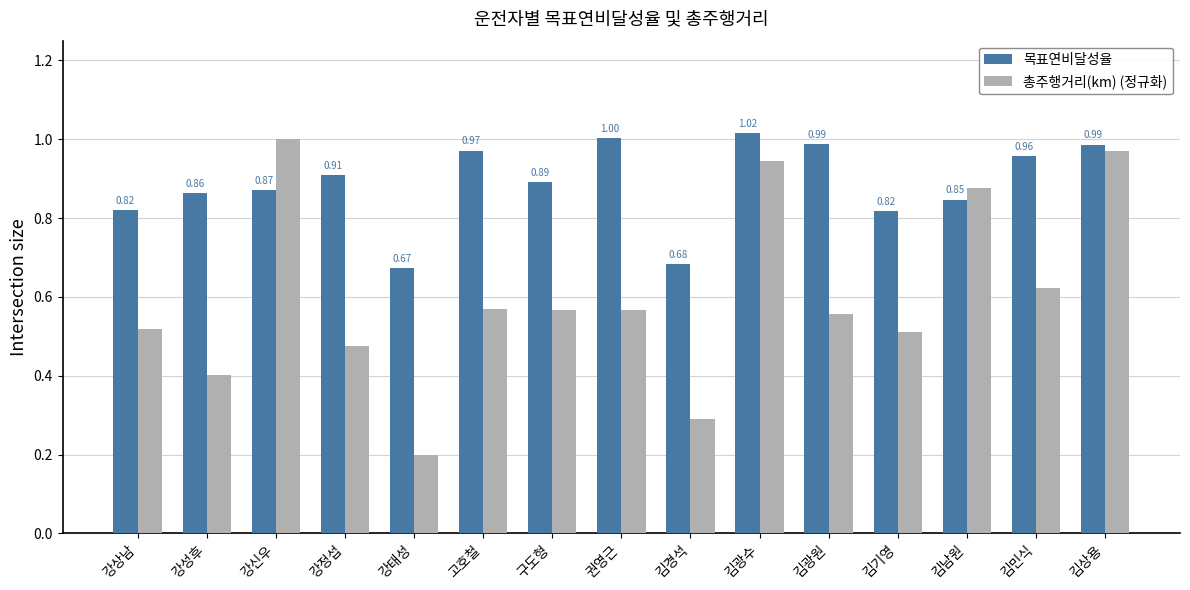

Where is 목표연비달성율 nearest to the value 0?

강태성